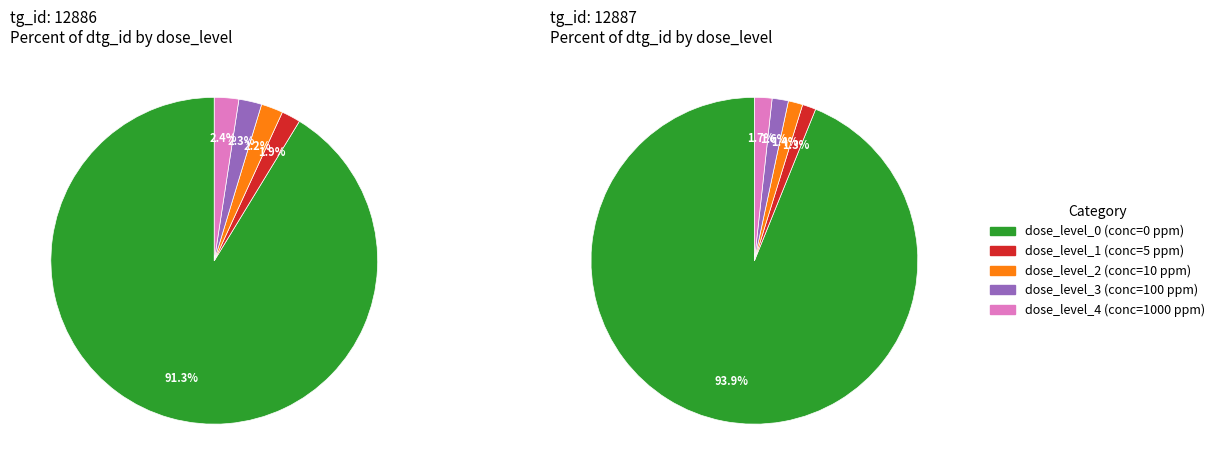

True or false: dose_level_0 (conc=0 ppm) accounts for 74% of the total.

False